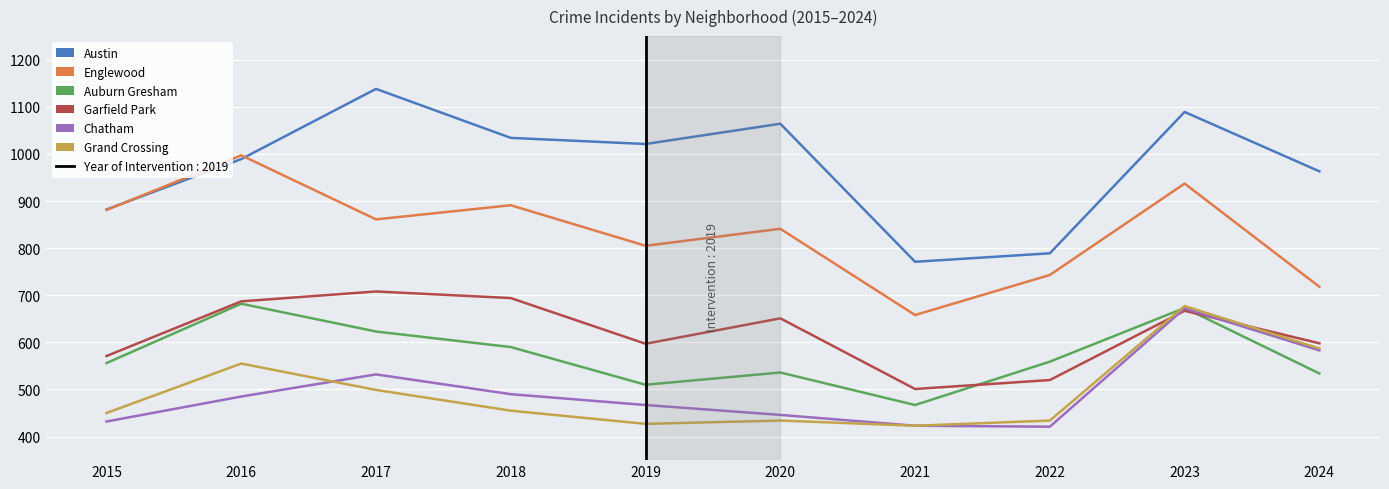

The Austin series shows 510 at 2022. True or false?

False